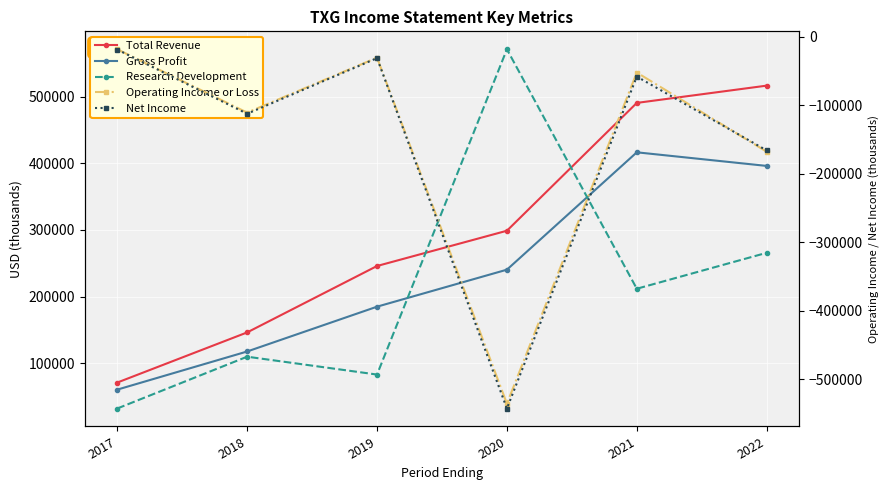

Which series has the widest spread of values?

Research Development